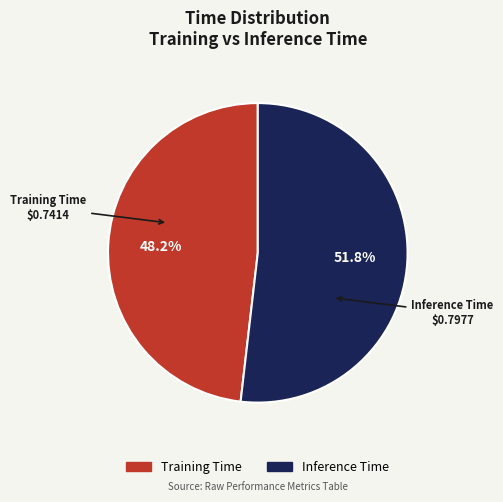

To the nearest percent, what is the combined percentage of Inference Time and Training Time?

100%